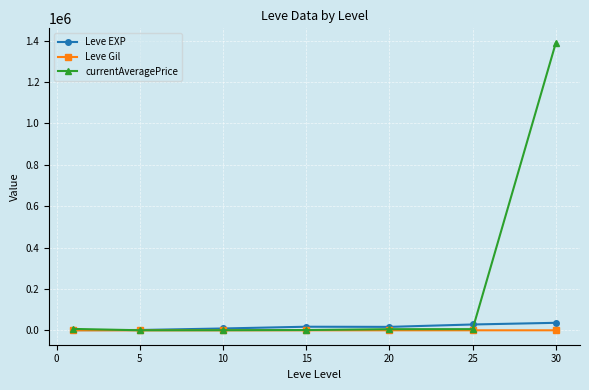

Which series has the largest total across all categories?

currentAveragePrice